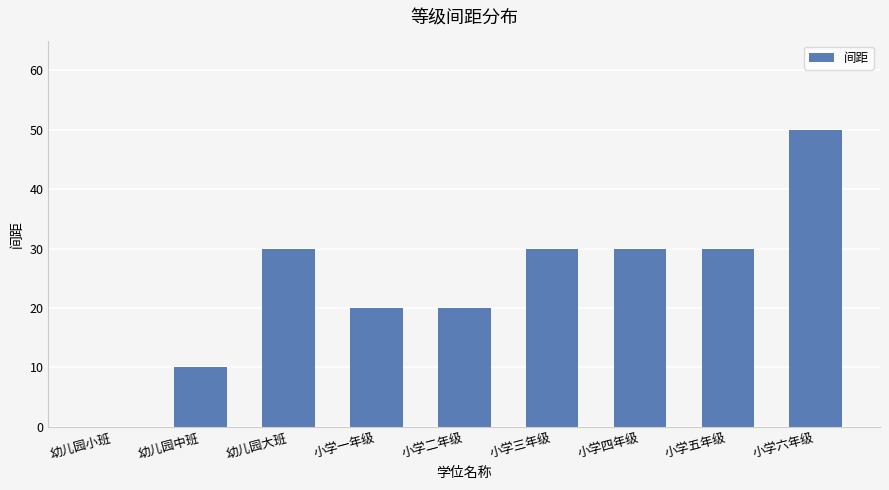

How many data points does each series have?

9